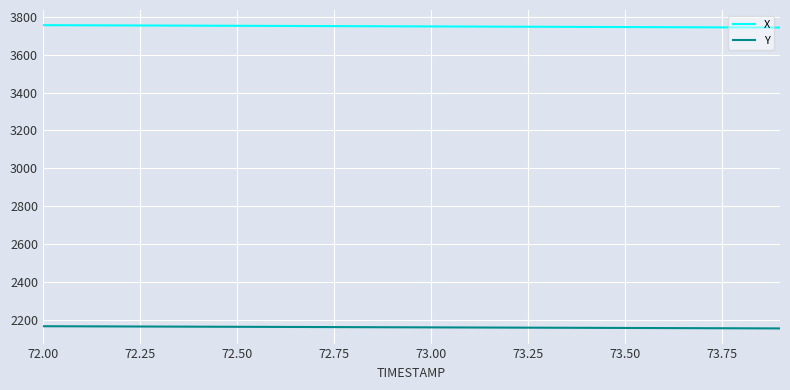

Rank the series by their average value, from highest to lowest.

X, Y